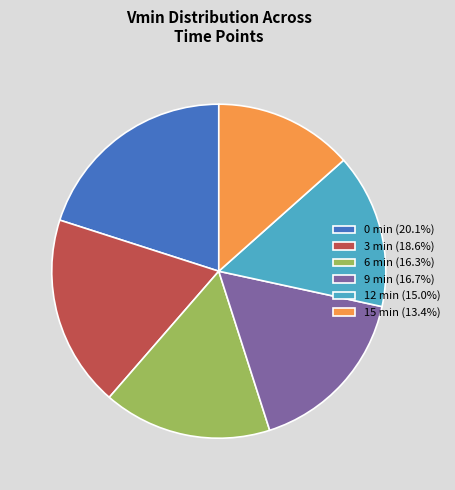

Does 0 min (20.1%) represent more than half of the total?

No